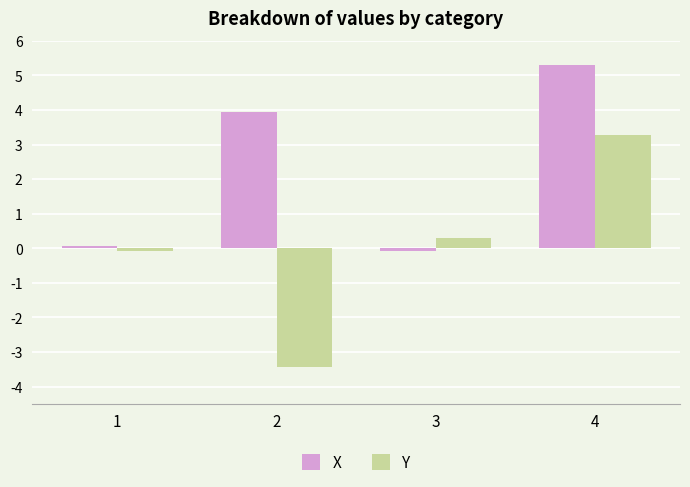

What is the approximate value of Y at 2?

-3.4